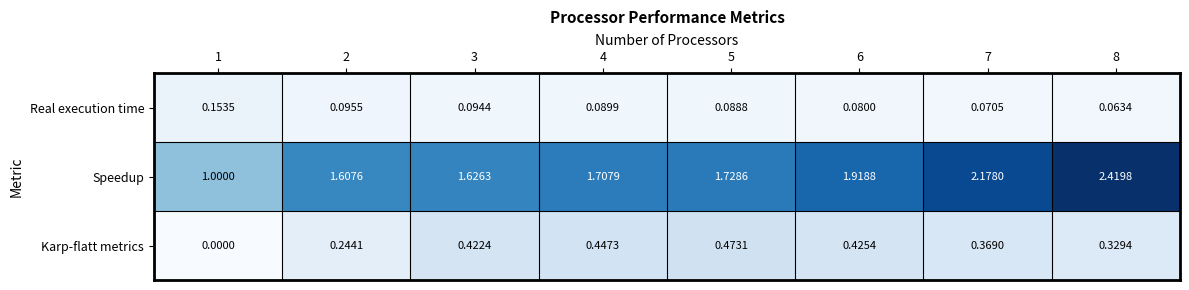

Which series has the largest total across all categories?

Speedup